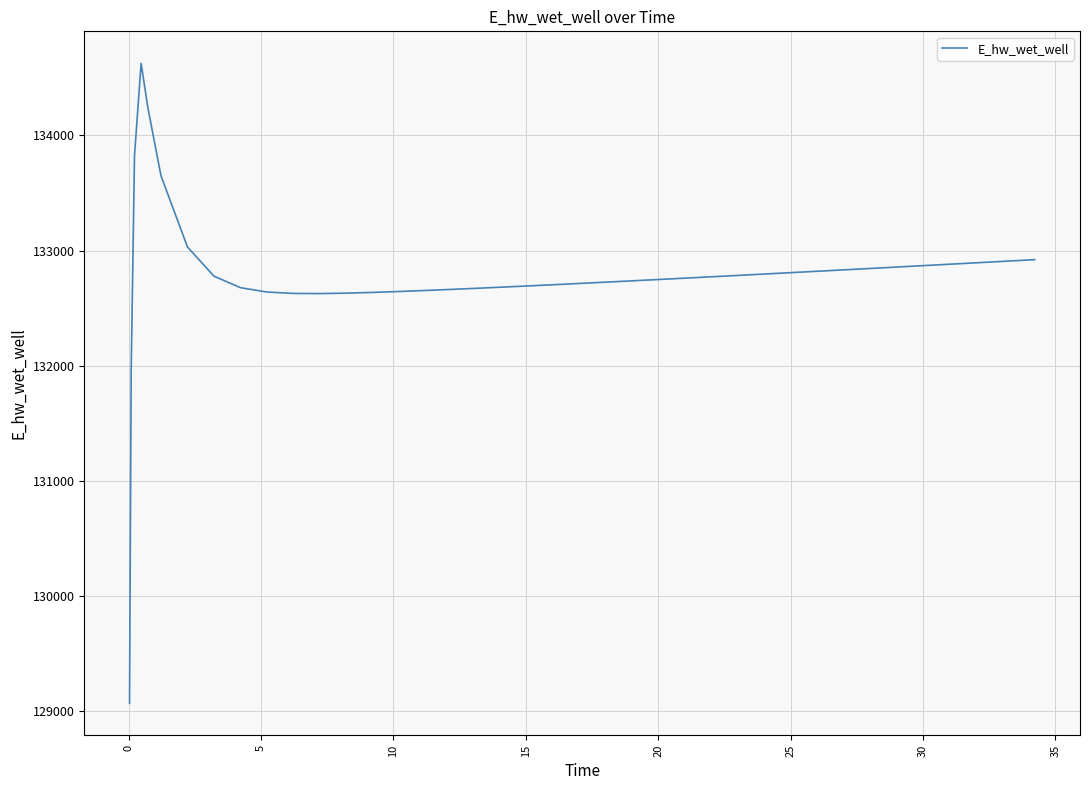

What is the difference between the maximum and minimum values?

5556.6